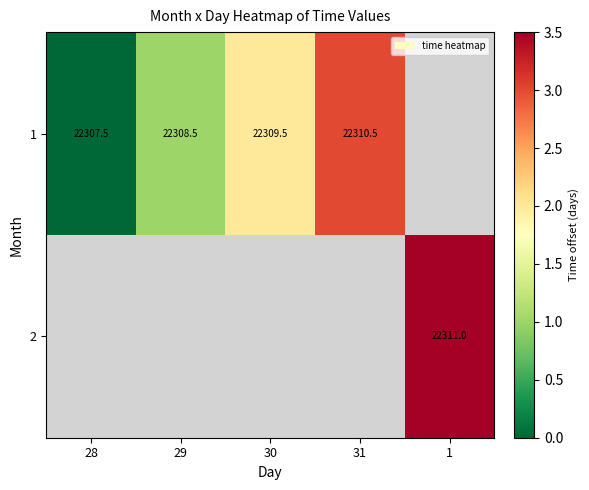

What is the difference between the 1 values at 29 and 28?

1.0